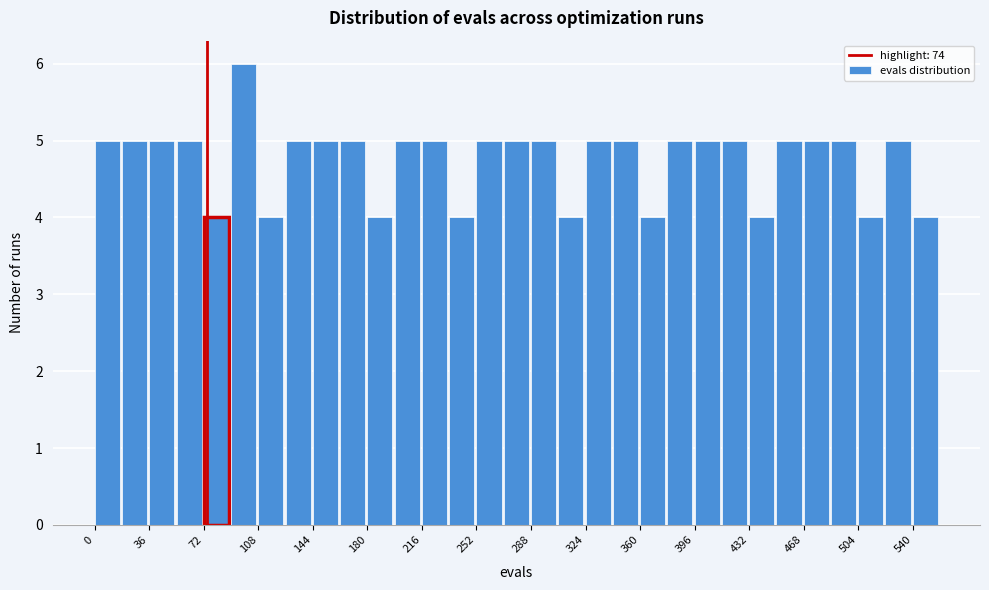

Read against the x-axis, roughly where is the centre of the tallest bar?

100